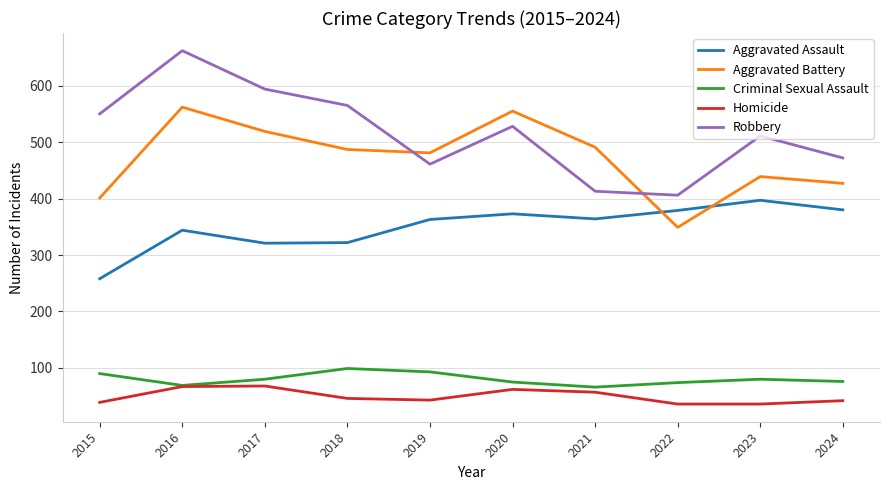

What is the difference between the Robbery values at 2023 and 2020?

17